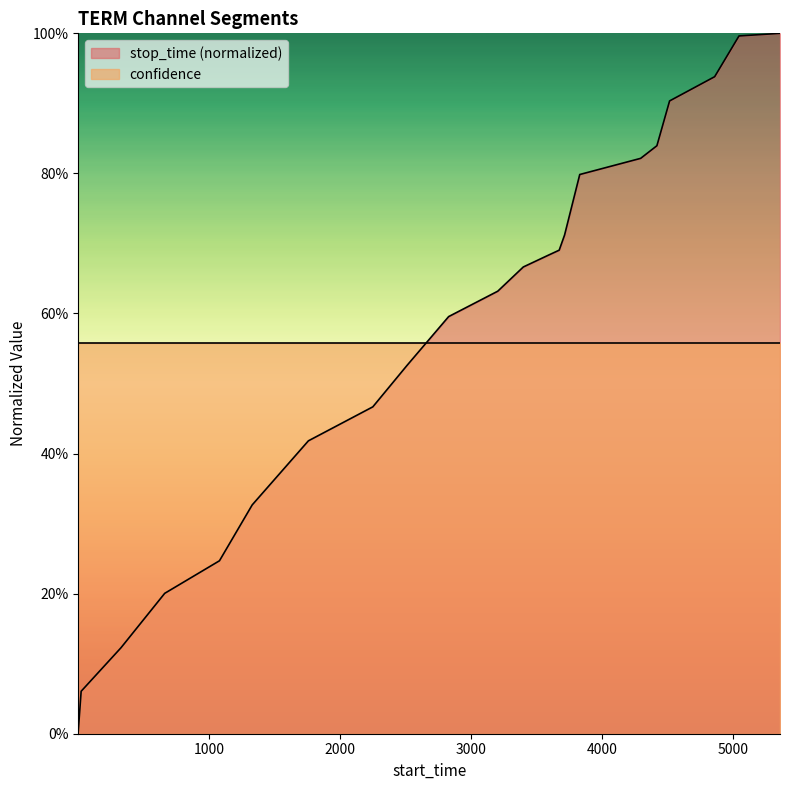

Rank the categories by value from highest to lowest.

5359, 5046, 4860, 4516, 4419, 4295, 3830, 3714, 3673, 3585, 3399, 3204, 2829, 2511, 2250, 1758, 1329, 1079, 661, 327, 23, 1